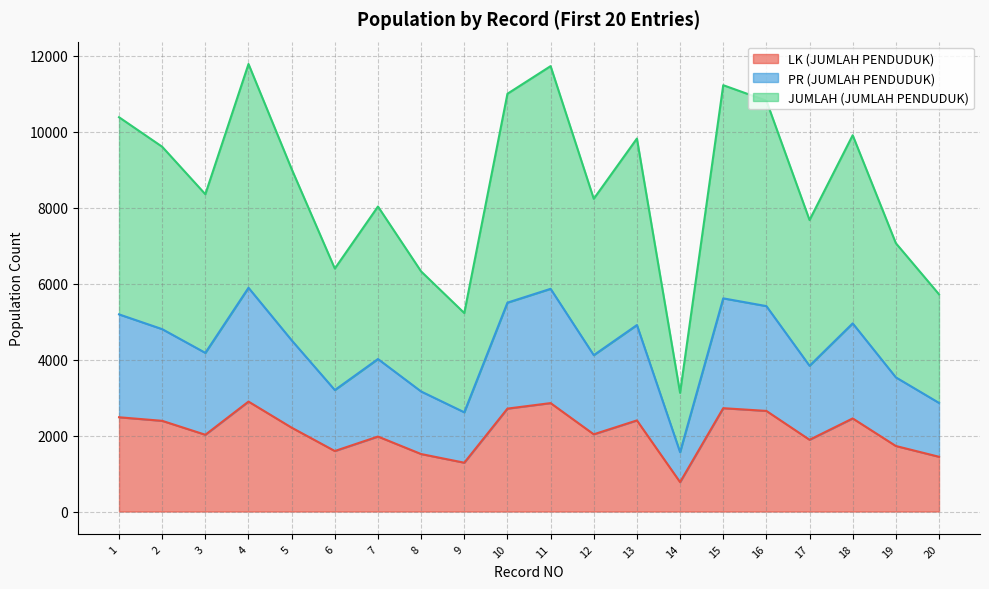

Which series has the largest total across all categories?

JUMLAH (JUMLAH PENDUDUK)